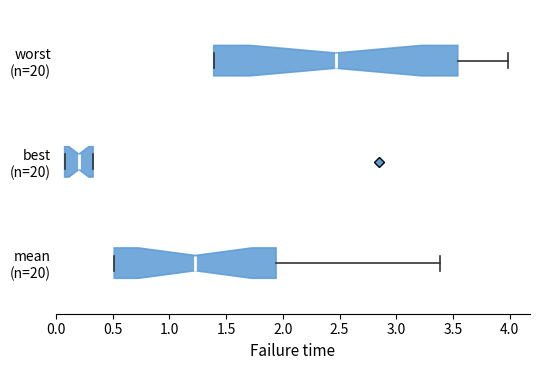

Which box's median line is the furthest to the right?

worst (n=20)